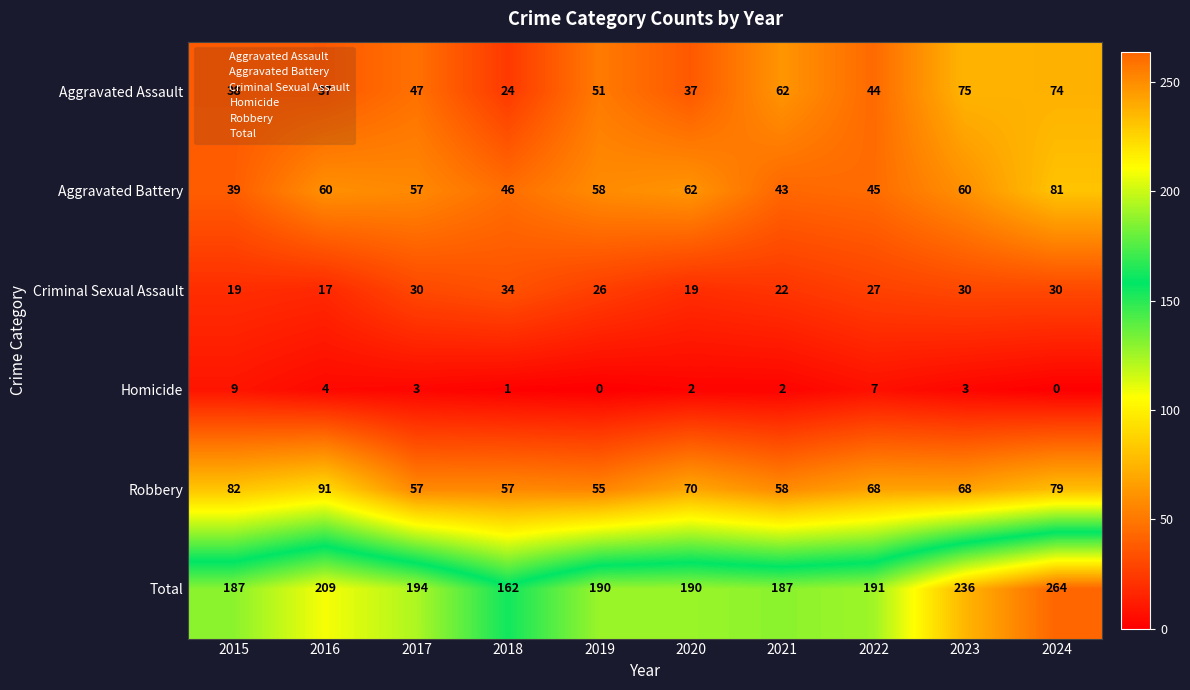

Which series changed the most between 2017 and 2024?

Total